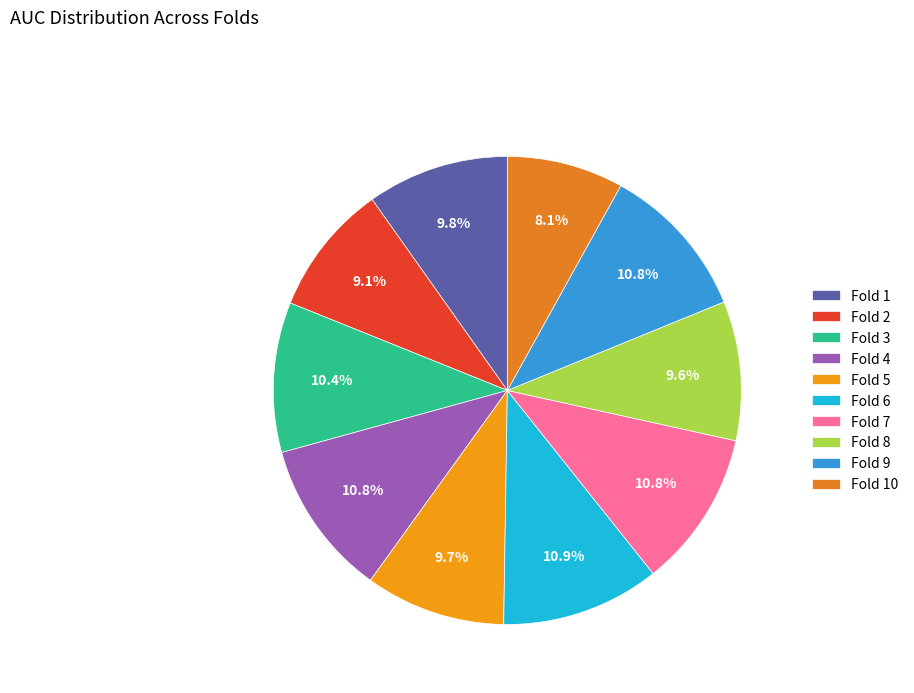

Is it true that Fold 8 is 19% of the pie?

False